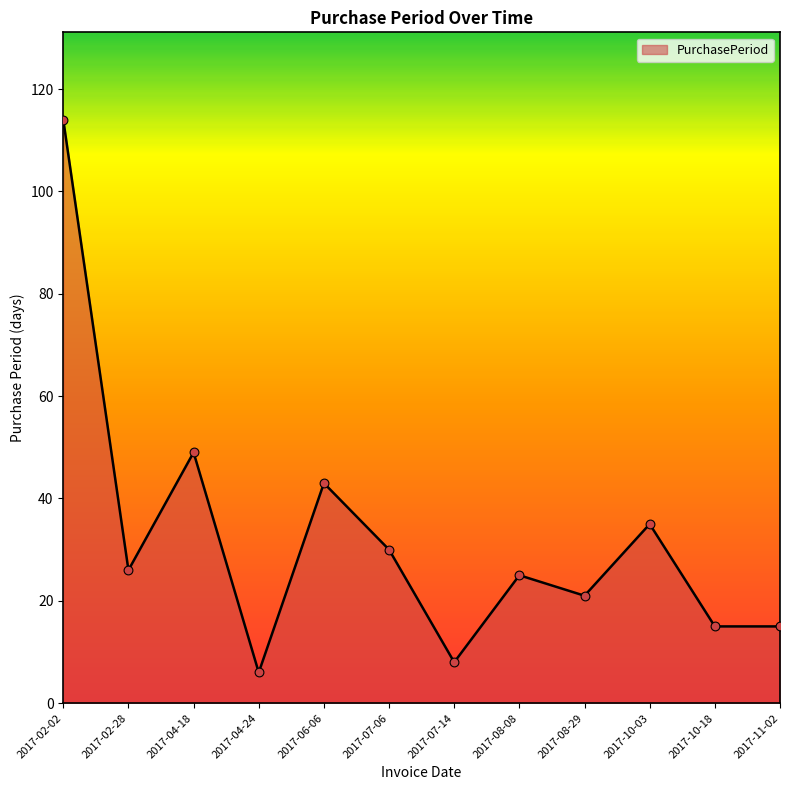

What is the change in value from 2017-08-08 to 2017-11-02?

-10